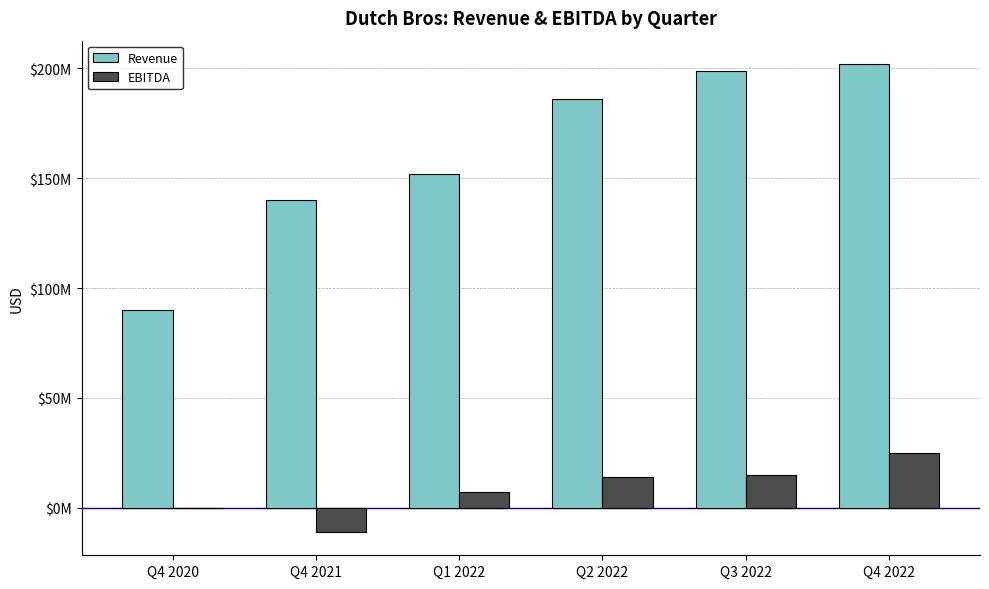

Rank the categories by Revenue value from highest to lowest.

Q4 2022, Q3 2022, Q2 2022, Q1 2022, Q4 2021, Q4 2020